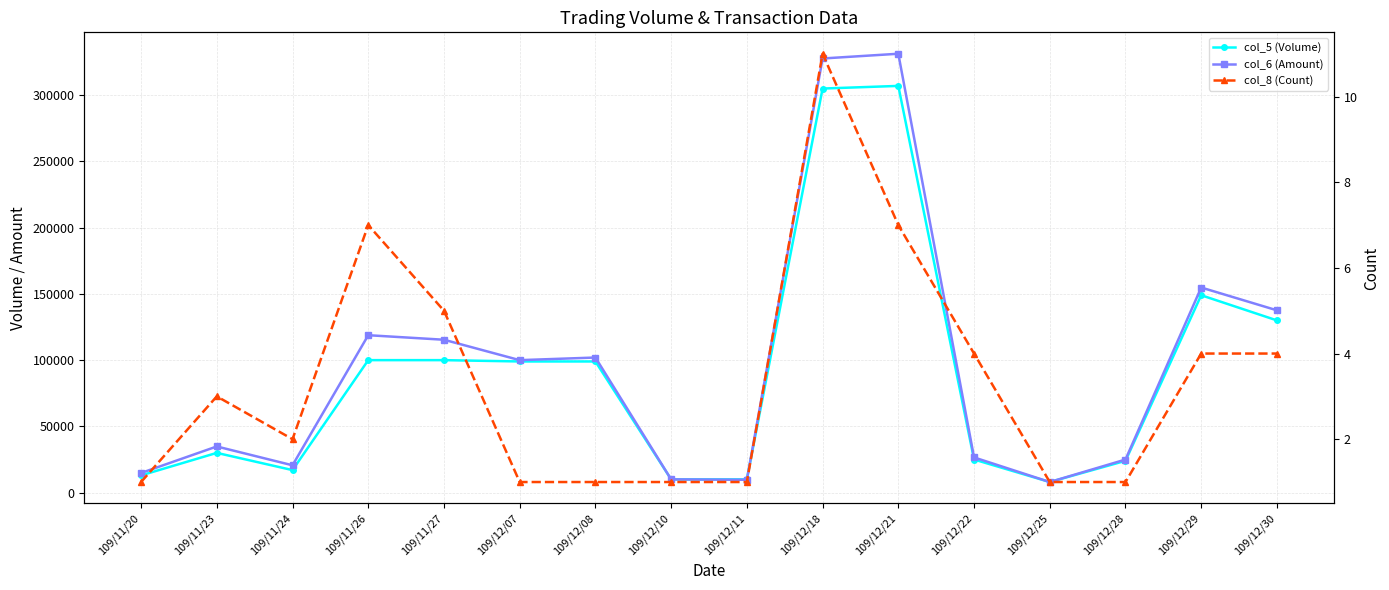

Where does the col_5 (Volume) series first go above 99000?

109/11/26